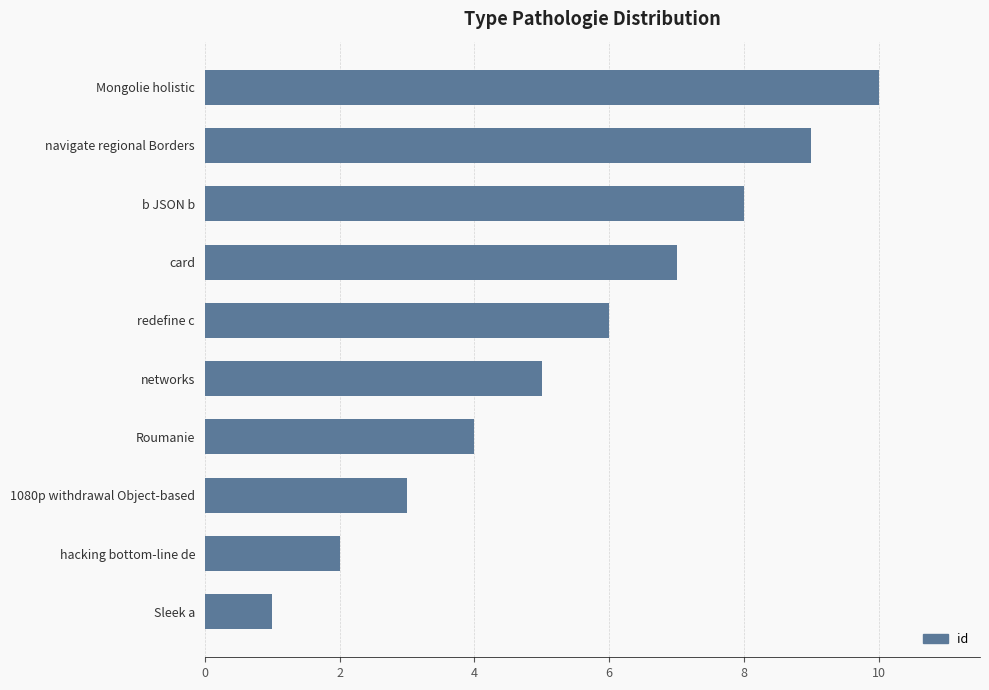

Reading top to bottom, transcribe all the data shown in this chart.

Mongolie holistic=10	navigate regional Borders=9	b JSON b=8	card=7	redefine c=6	networks=5	Roumanie=4	1080p withdrawal Object-based=3	hacking bottom-line de=2	Sleek a=1